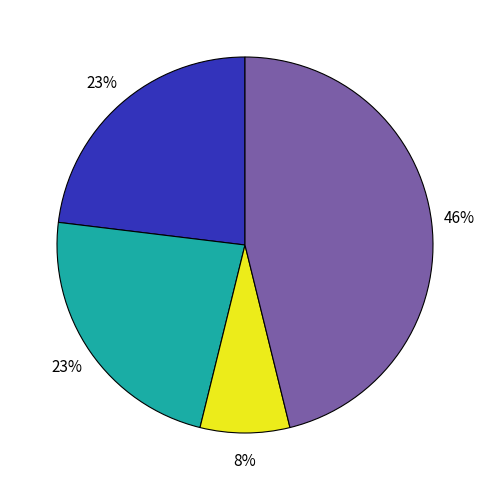

Does any single category account for the majority?

No